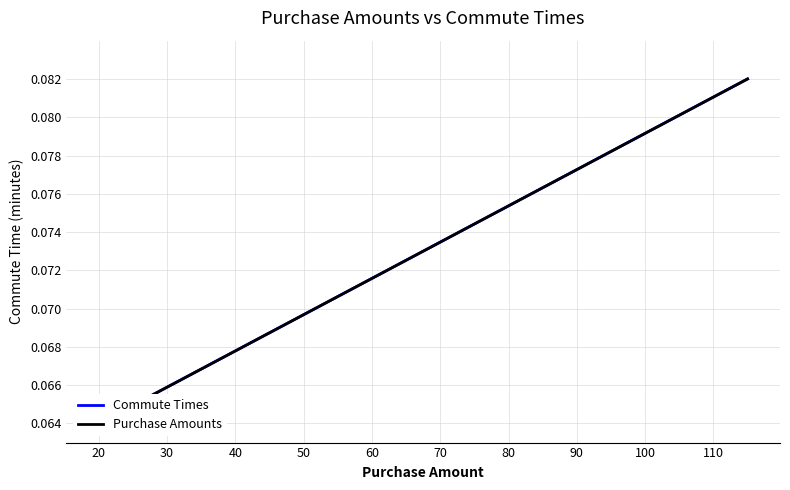

True or false: Commute Times and Purchase Amounts intersect in this chart.

False